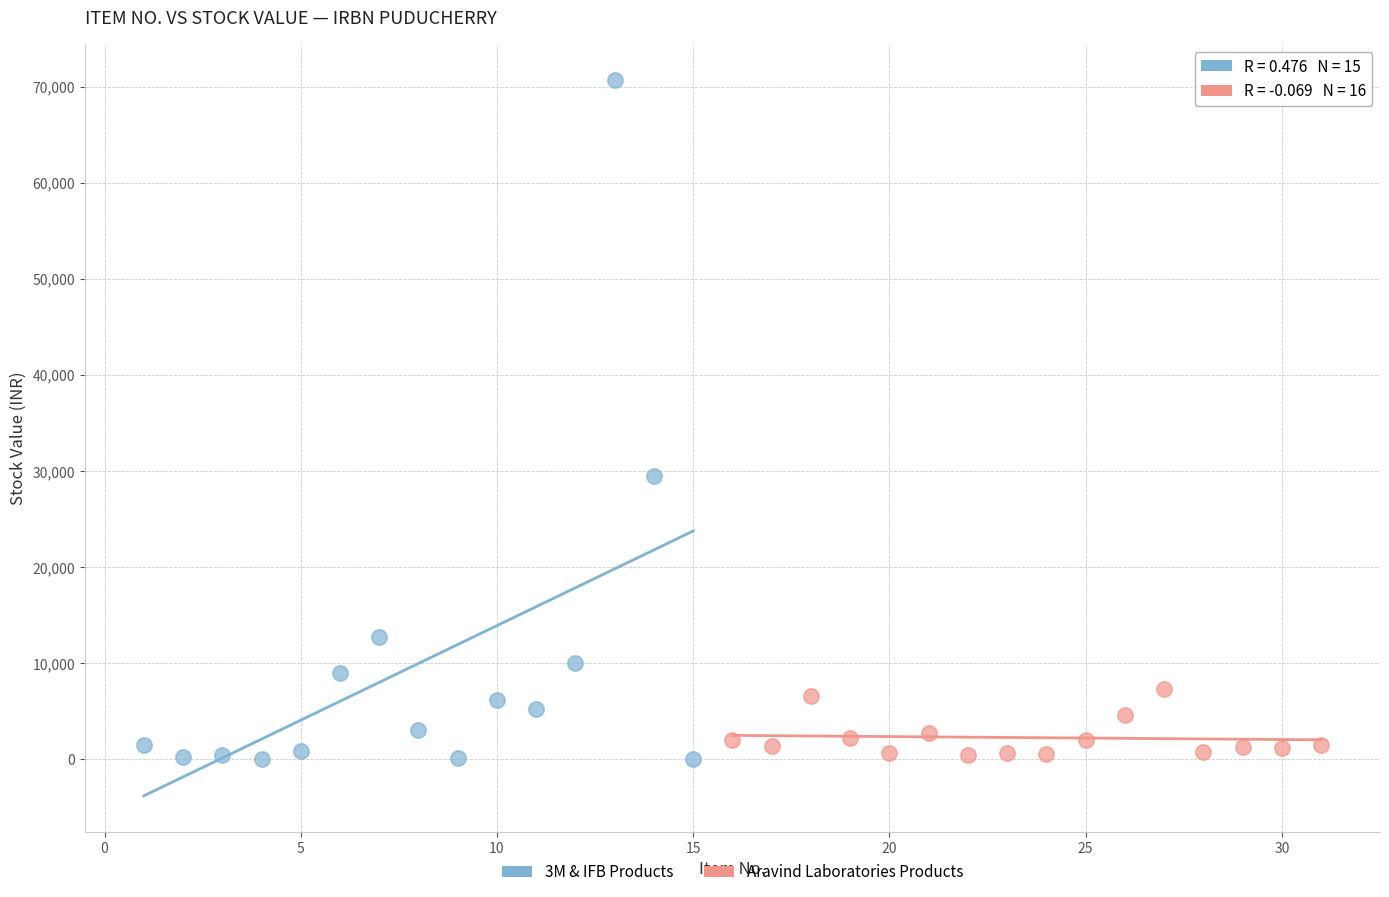

What are all the series names shown in the legend?

3M & IFB Products, Aravind Laboratories Products